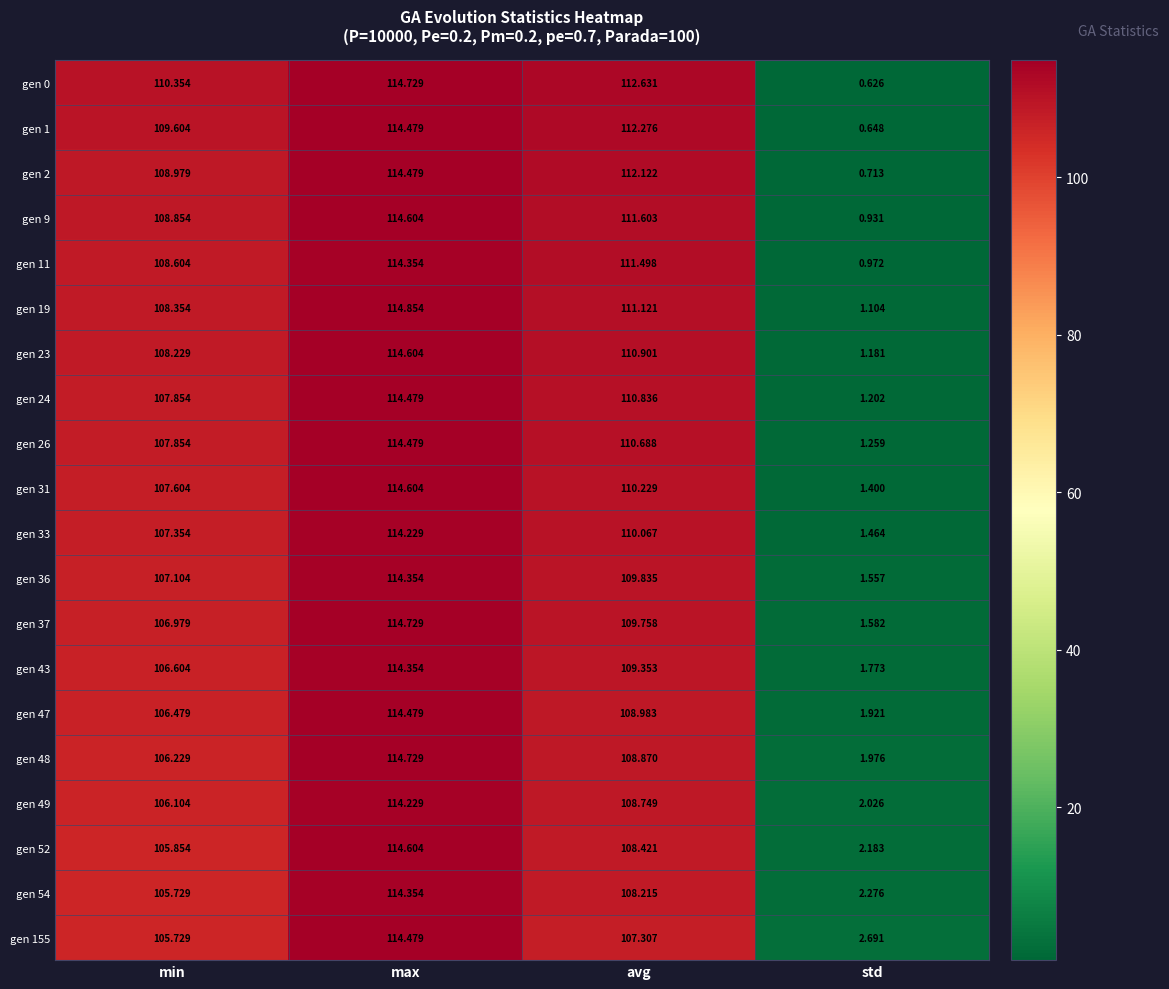

What is the total value across all series at min?

2150.5